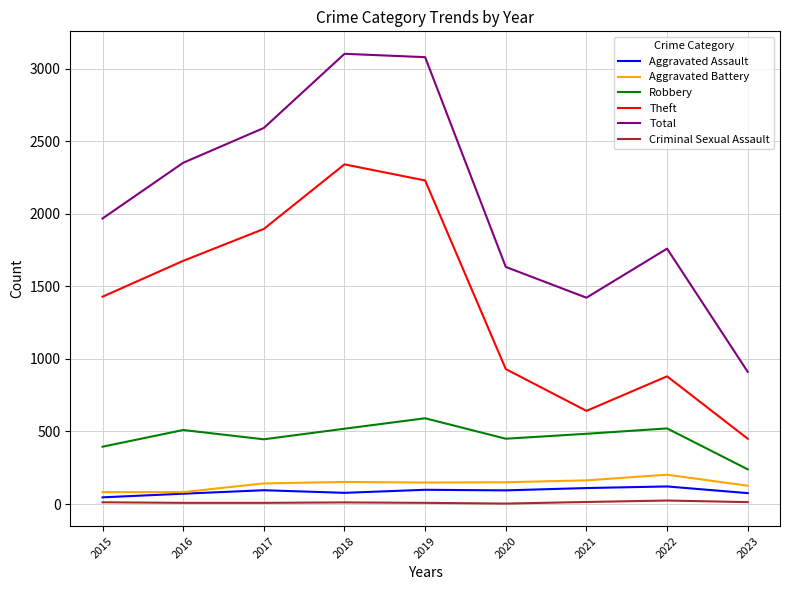

True or false: Robbery has a value of 450 at 2020.

True